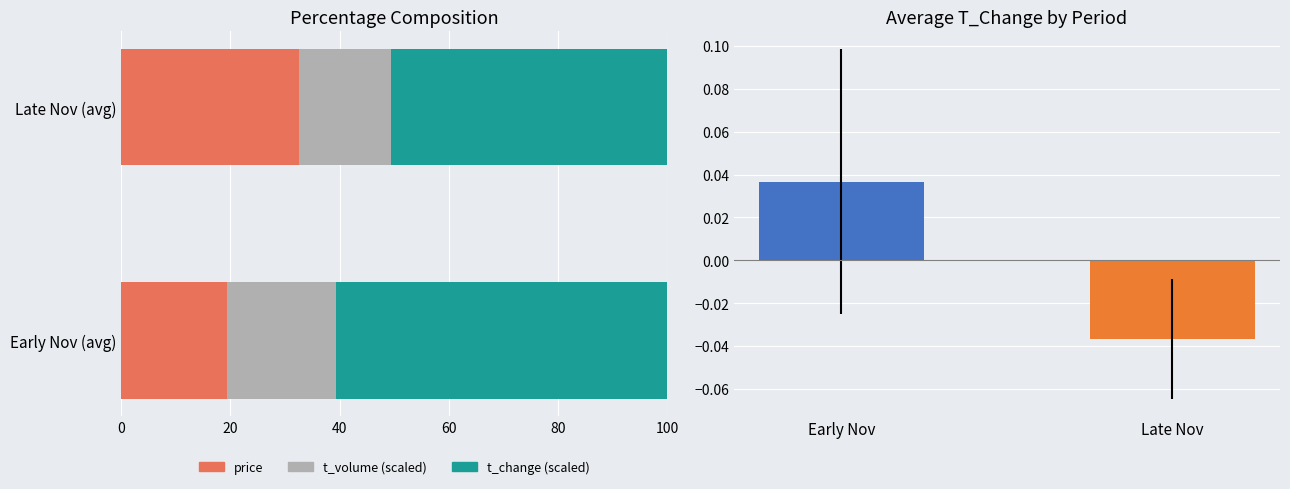

Is the value of t_volume (scaled) at 20 greater than the value of t_change (scaled) at 0?

No